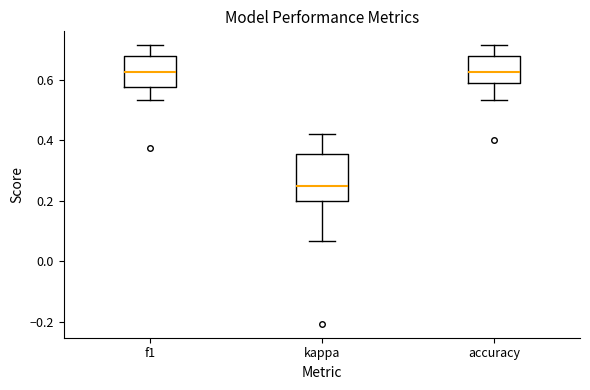

Reading left to right, read every box against the y-axis: the position of its median line, the range the box covers, and the ends of its whiskers. The values are not printed on the chart, so give them approximately, as read against the axis.

f1: median 0.62, box 0.58 to 0.68, whiskers 0.54 to 0.72
kappa: median 0.26, box 0.20 to 0.36, whiskers 0.06 to 0.42
accuracy: median 0.62, box 0.58 to 0.68, whiskers 0.54 to 0.72